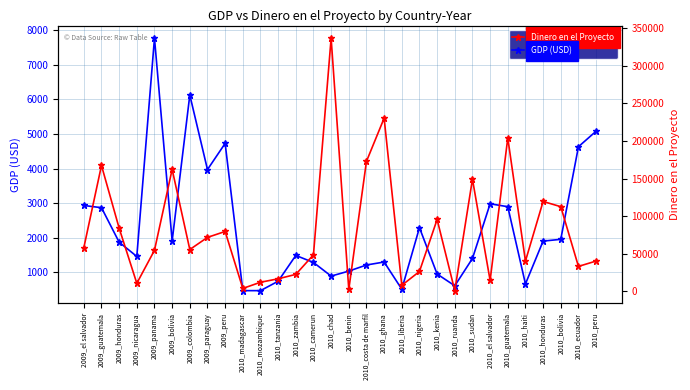

How many values in the Dinero en el Proyecto series exceed 55451?

14